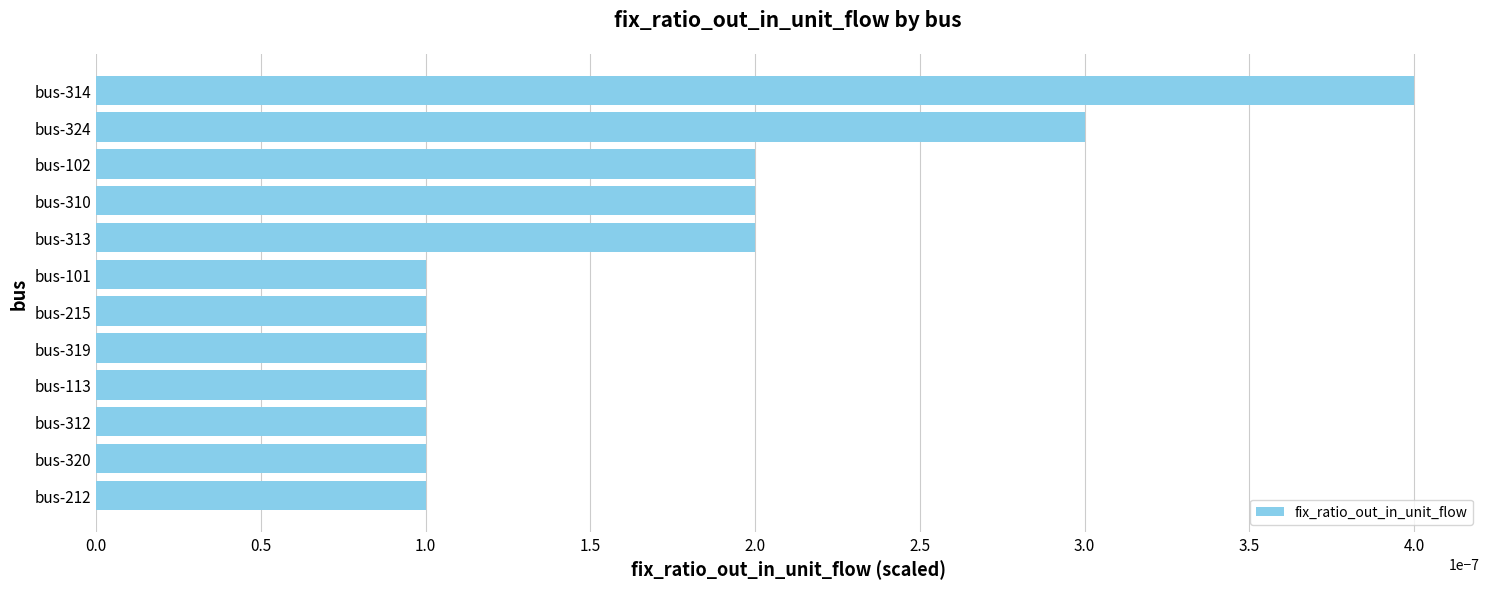

Which has a higher value, bus-313 or bus-314?

bus-314